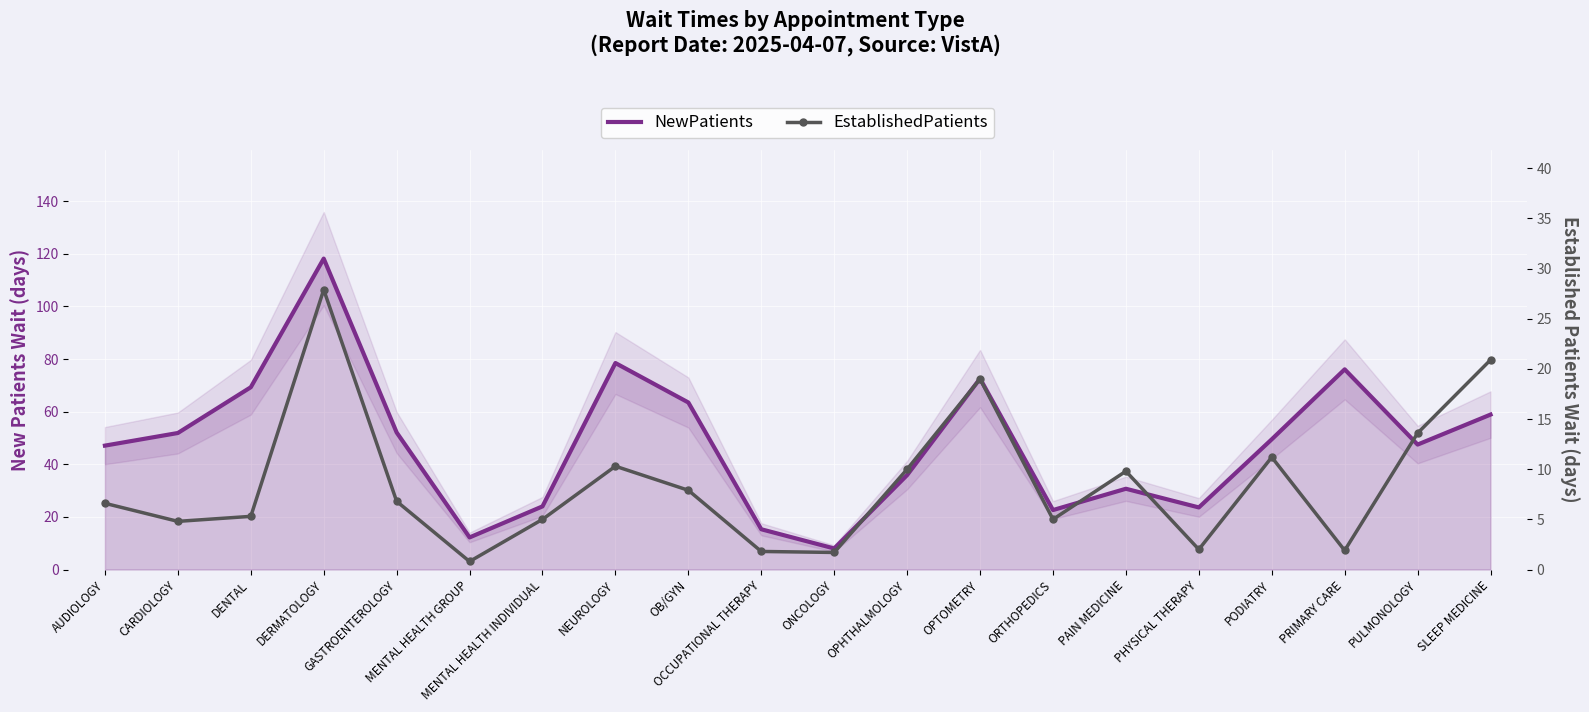

The NewPatients series shows 8.0 at ONCOLOGY. True or false?

True